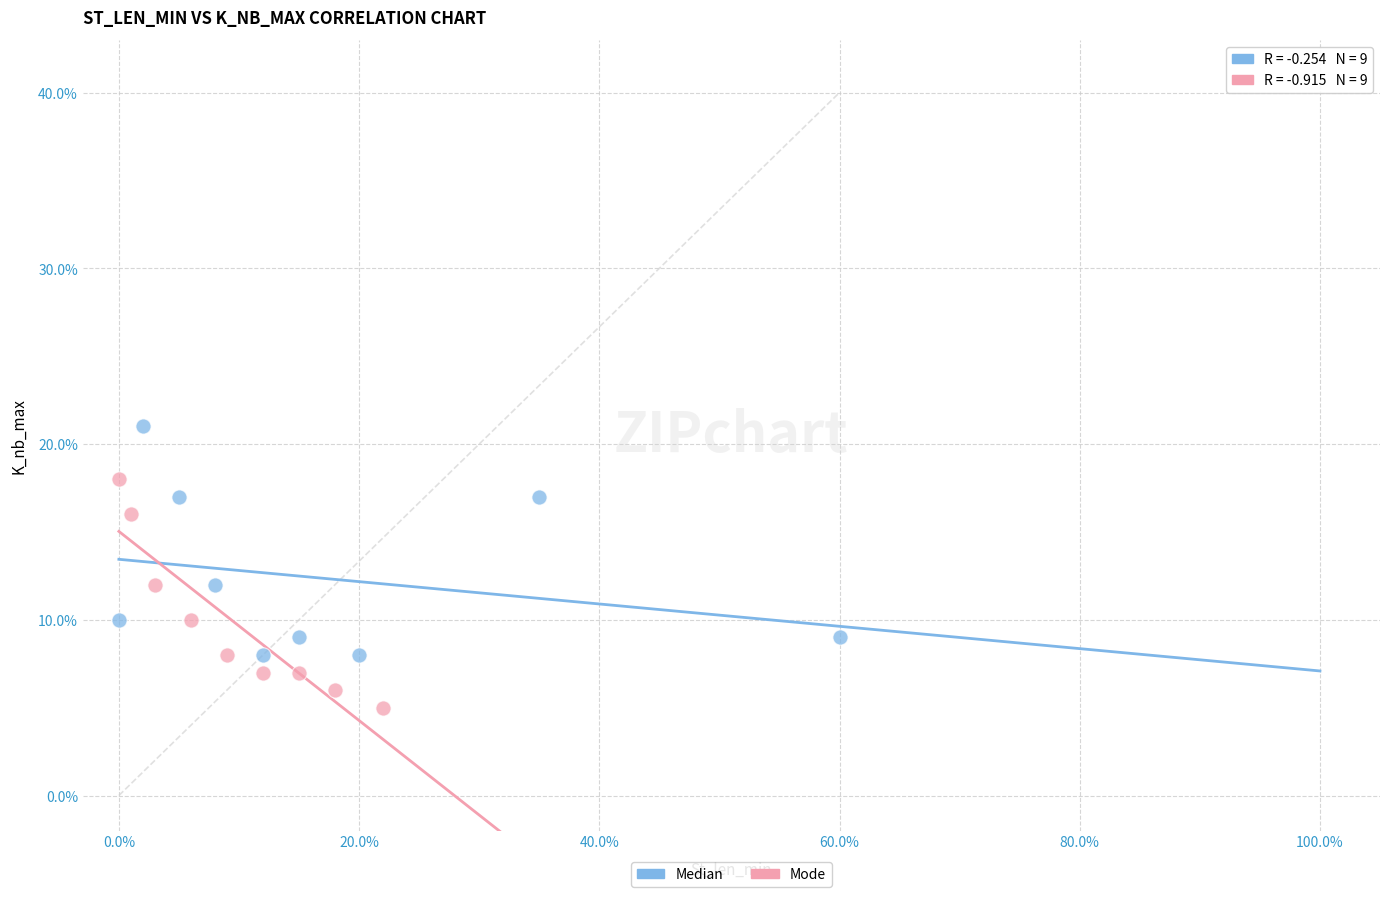

Which series reaches the maximum Y coordinate?

Median